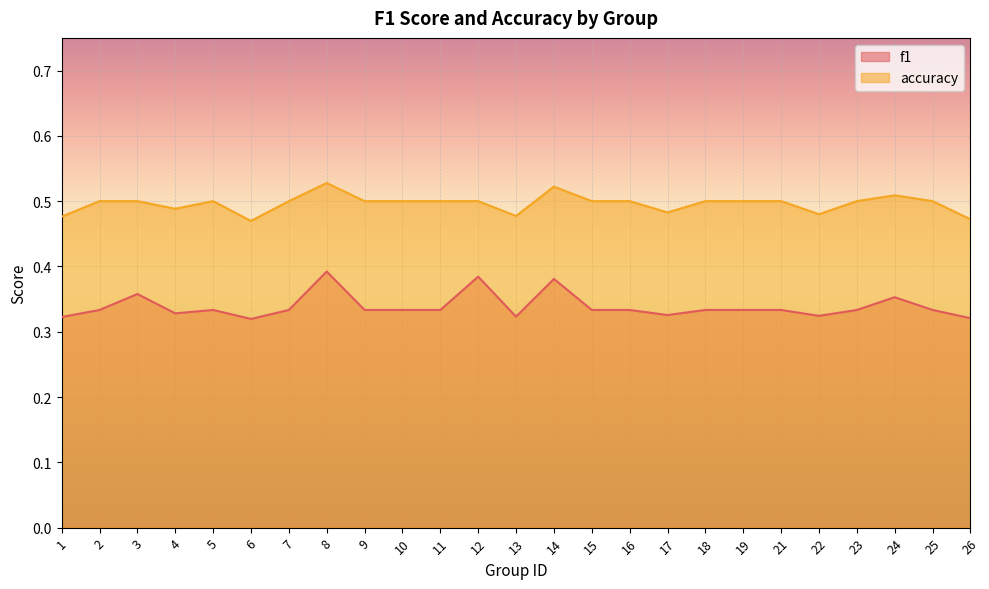

What is the value of the f1 point at the 16th from the left?

0.3